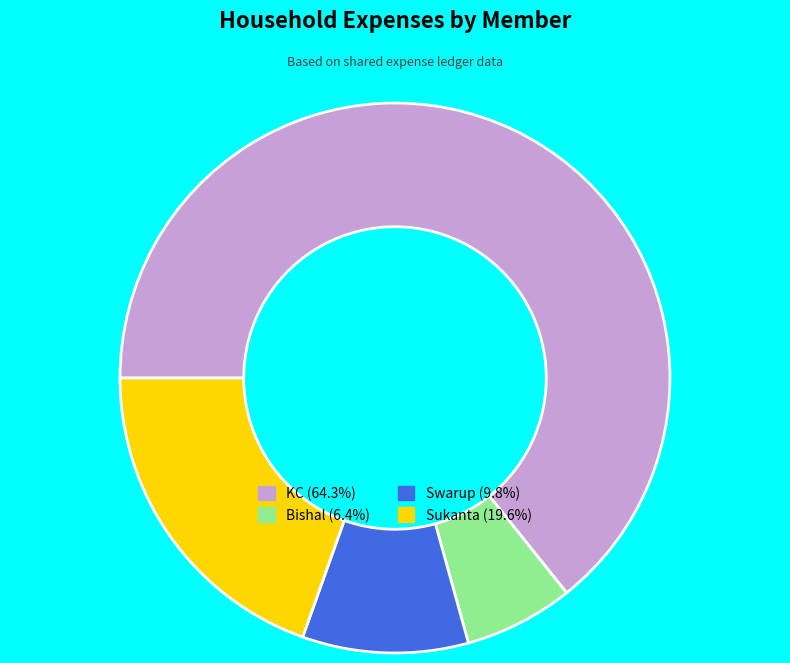

What is the largest slice in the pie chart?

KC